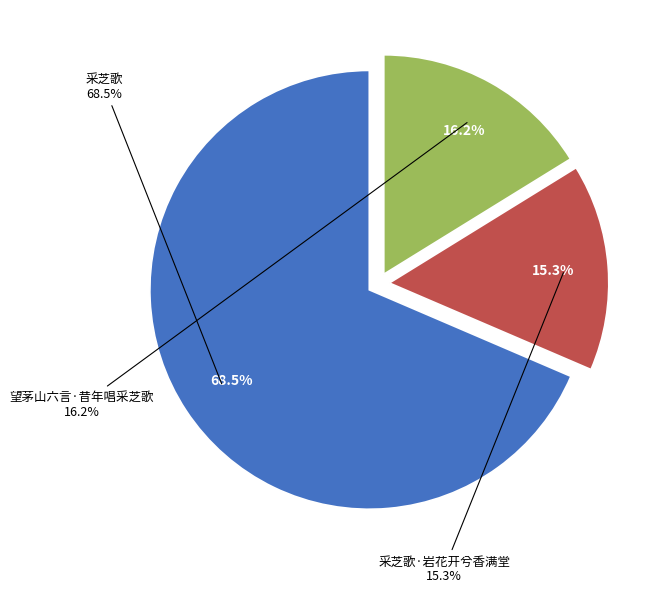

To the nearest percent, what is the difference between the 采芝歌·岩花开兮香满堂 and 采芝歌 slice percentages?

53%